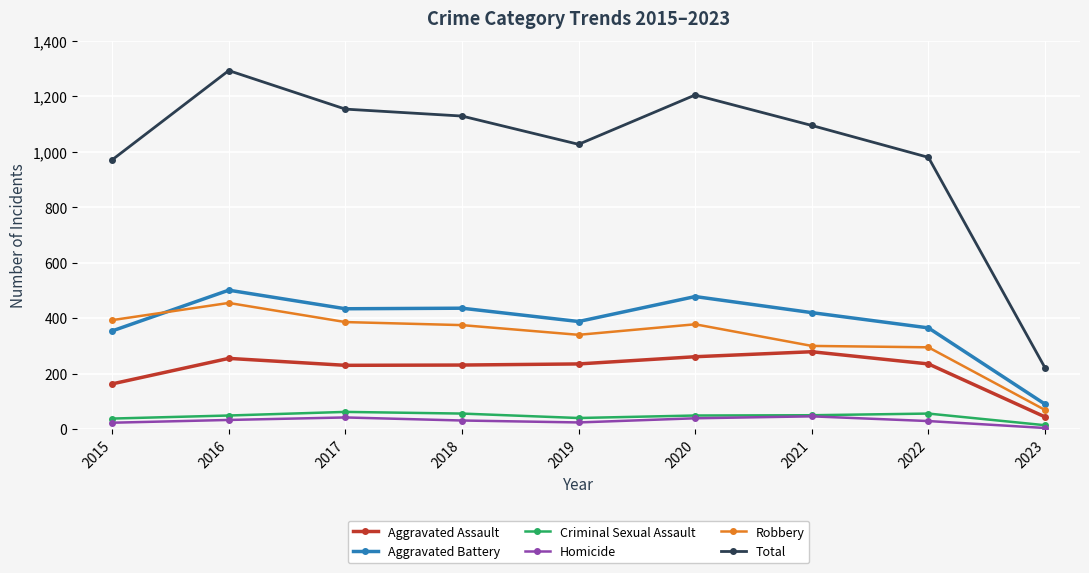

True or false: Aggravated Assault and Aggravated Battery cross at least once.

False